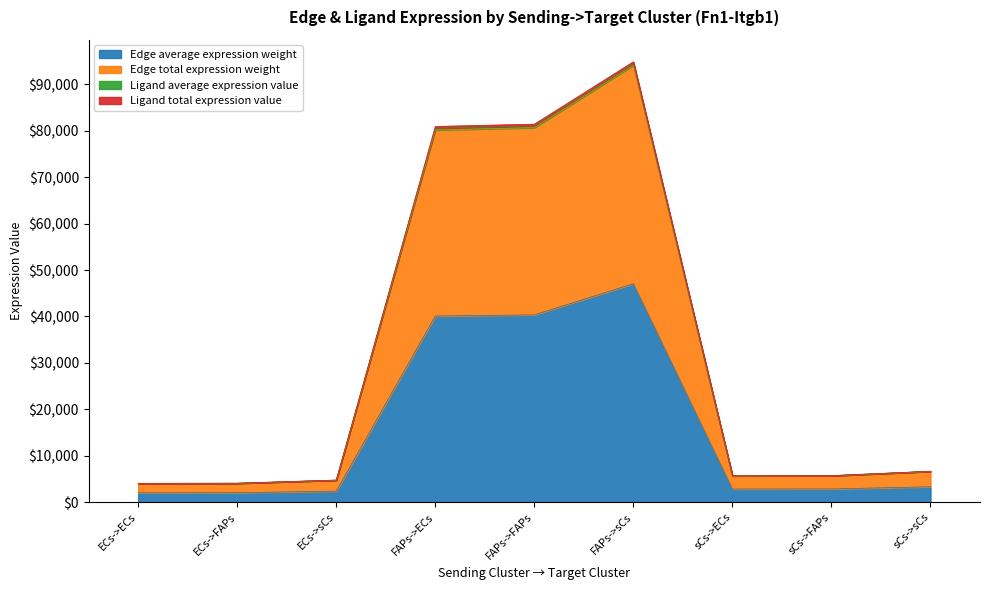

What is the value of the Edge average expression weight point at the 4th from the left?

40091.5